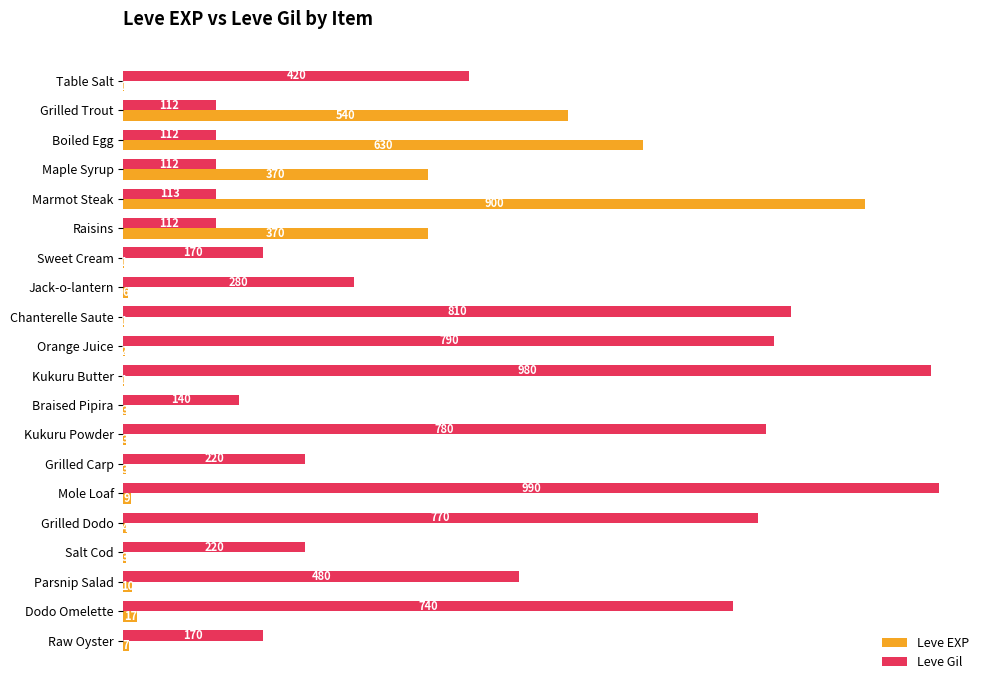

Count the number of data series in this chart.

2